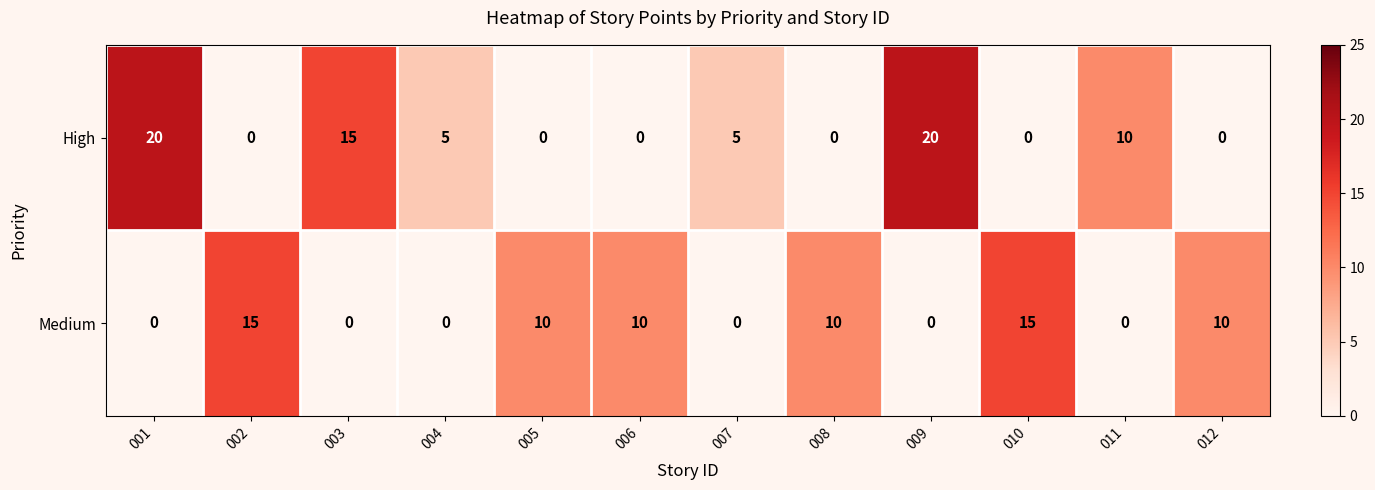

How many series are shown in this chart?

2